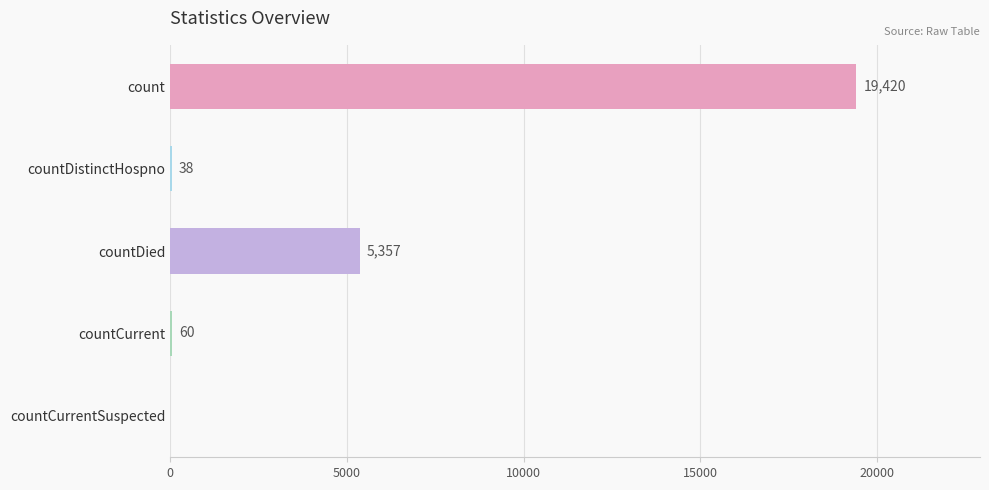

What is the sum of all values?

24875